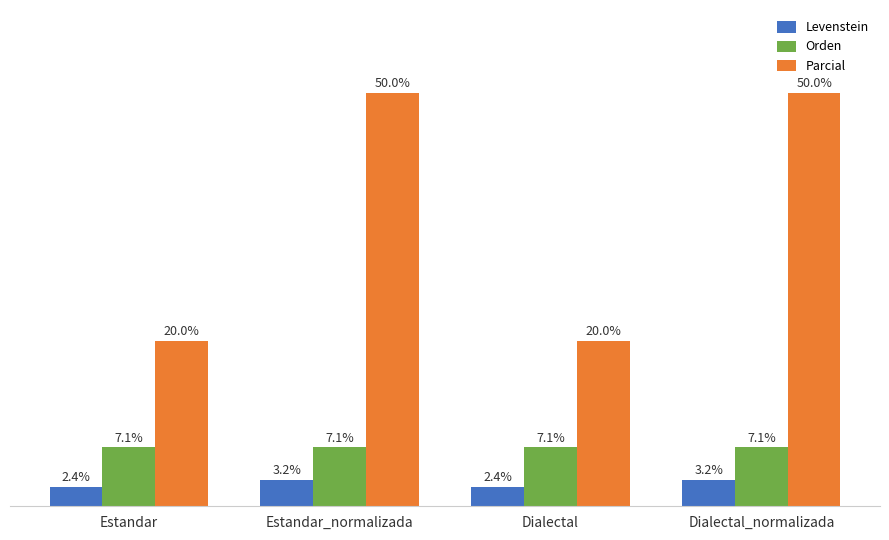

Which series has the largest total across all categories?

Parcial